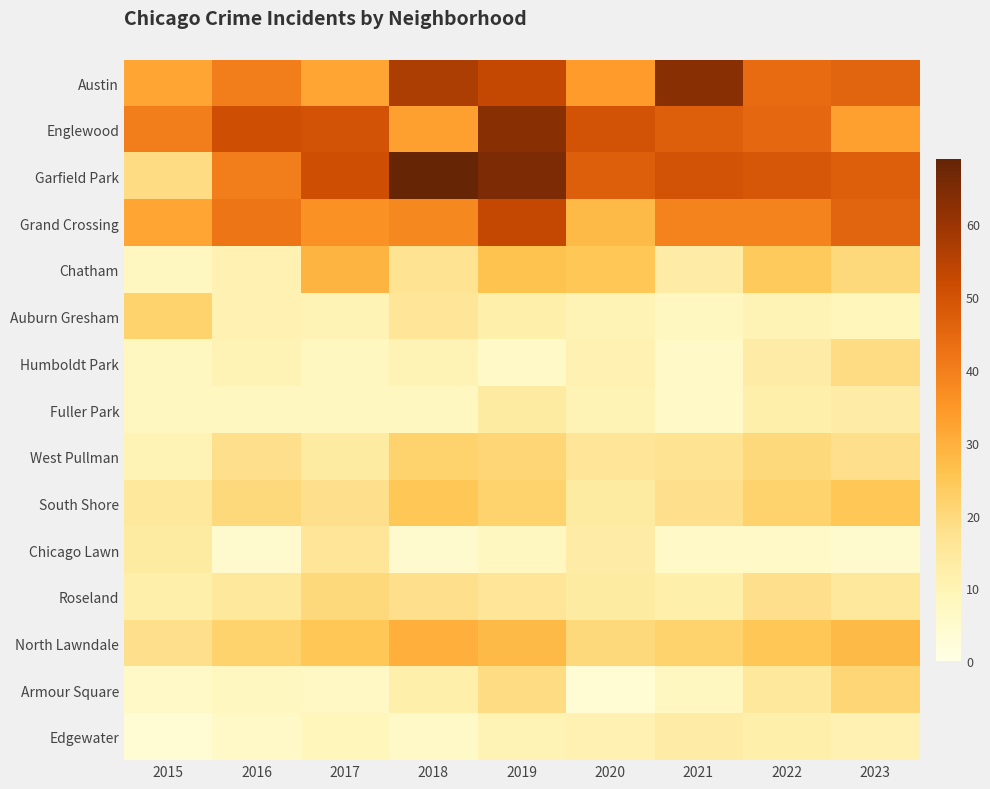

Reading left to right, transcribe all the data shown in this chart.

Austin: 2015=32	2016=40	2017=32	2018=57	2019=53	2020=34	2021=63	2022=44	2023=46
Englewood: 2015=40	2016=51	2017=50	2018=33	2019=63	2020=50	2021=47	2022=45	2023=33
Garfield Park: 2015=19	2016=40	2017=51	2018=69	2019=65	2020=47	2021=50	2022=49	2023=47
Grand Crossing: 2015=32	2016=42	2017=36	2018=38	2019=53	2020=28	2021=39	2022=39	2023=46
Chatham: 2015=8	2016=11	2017=29	2018=17	2019=26	2020=25	2021=13	2022=24	2023=20
Auburn Gresham: 2015=22	2016=11	2017=10	2018=16	2019=12	2020=10	2021=8	2022=10	2023=9
Humboldt Park: 2015=8	2016=10	2017=8	2018=10	2019=6	2020=11	2021=6	2022=13	2023=19
Fuller Park: 2015=8	2016=8	2017=8	2018=8	2019=14	2020=10	2021=6	2022=12	2023=13
West Pullman: 2015=10	2016=18	2017=14	2018=22	2019=21	2020=16	2021=17	2022=20	2023=18
South Shore: 2015=15	2016=20	2017=18	2018=25	2019=22	2020=14	2021=18	2022=22	2023=25
Chicago Lawn: 2015=14	2016=5	2017=16	2018=5	2019=8	2020=13	2021=6	2022=6	2023=5
Roseland: 2015=12	2016=15	2017=20	2018=18	2019=16	2020=14	2021=12	2022=18	2023=15
North Lawndale: 2015=18	2016=22	2017=25	2018=30	2019=28	2020=20	2021=22	2022=25	2023=28
Armour Square: 2015=6	2016=8	2017=7	2018=12	2019=19	2020=4	2021=8	2022=15	2023=21
Edgewater: 2015=4	2016=6	2017=9	2018=6	2019=10	2020=11	2021=13	2022=12	2023=11